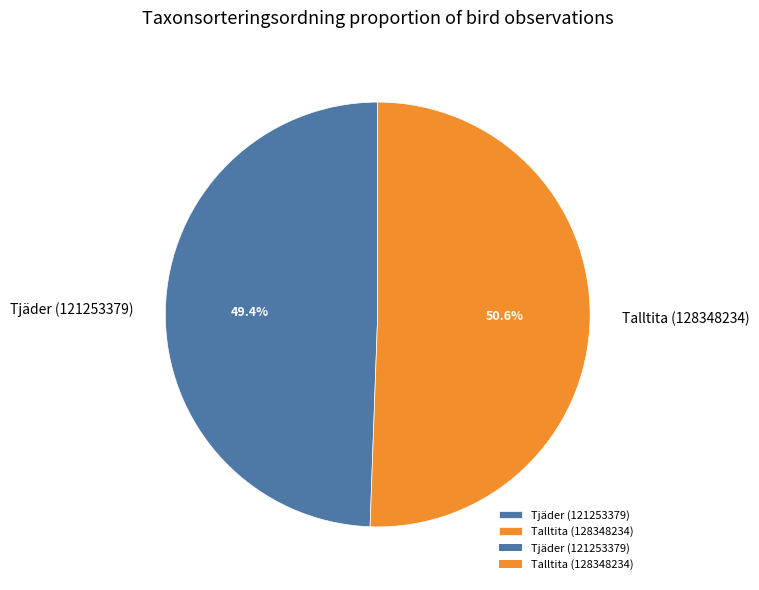

What portion of the pie excludes Talltita (128348234)?

49.4%